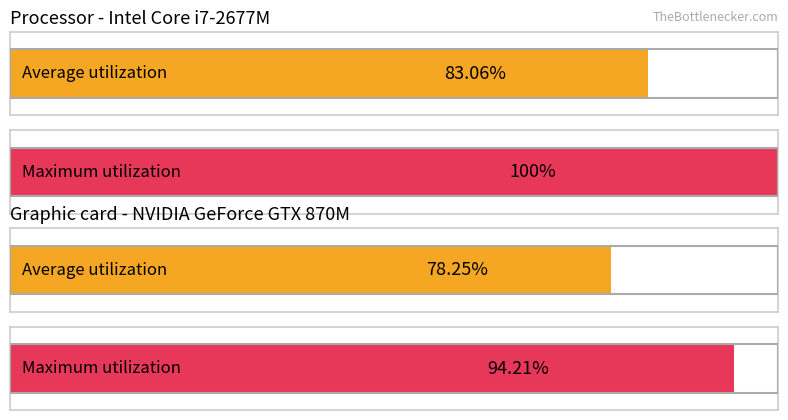

Is it true that CH equals 2 at 0?

False